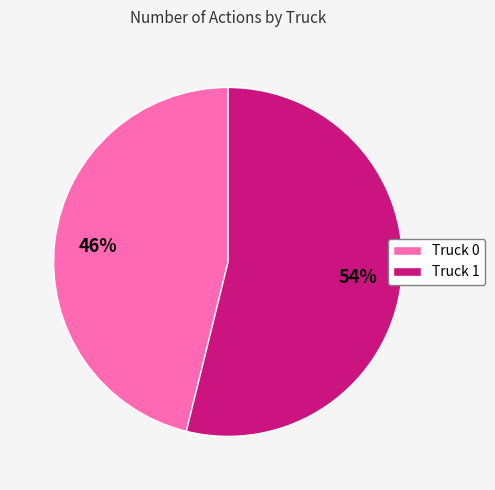

Rank the categories by value from lowest to highest.

Truck 0, Truck 1